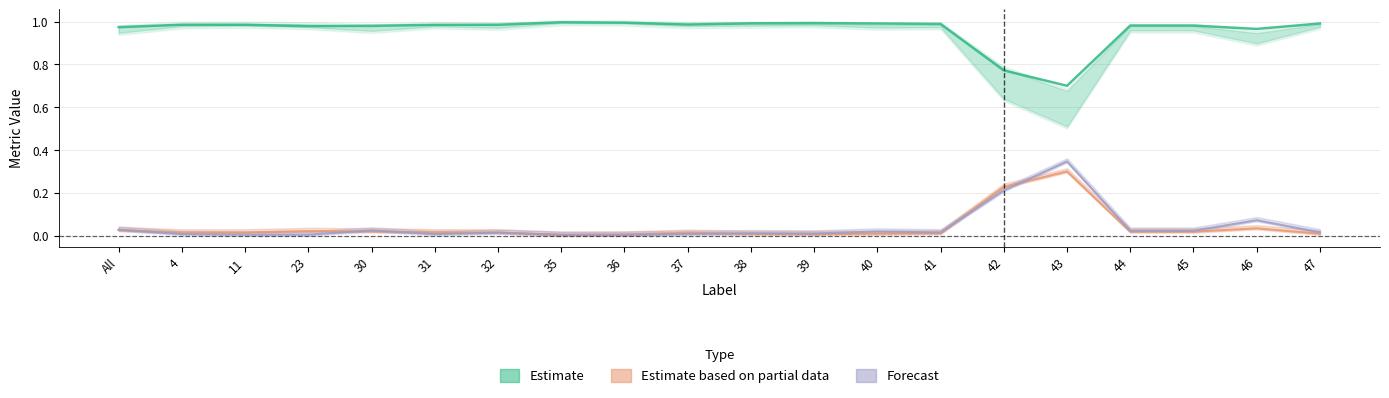

At which label is Estimate closest to 0?

43